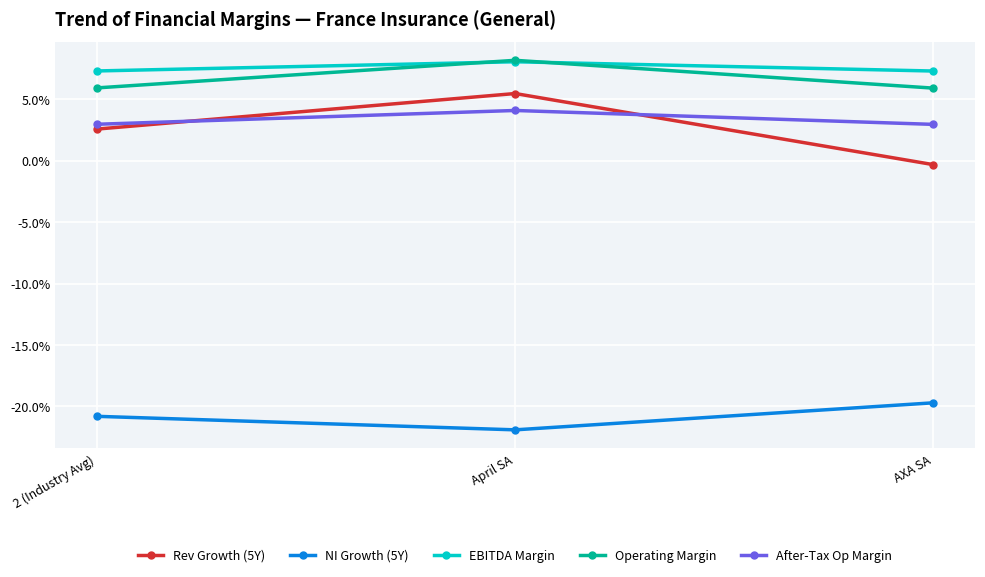

What is the spread (max minus min) of values at April SA?

0.3